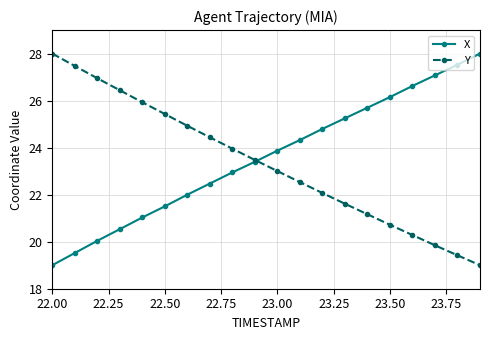

How many data points does each series have?

20